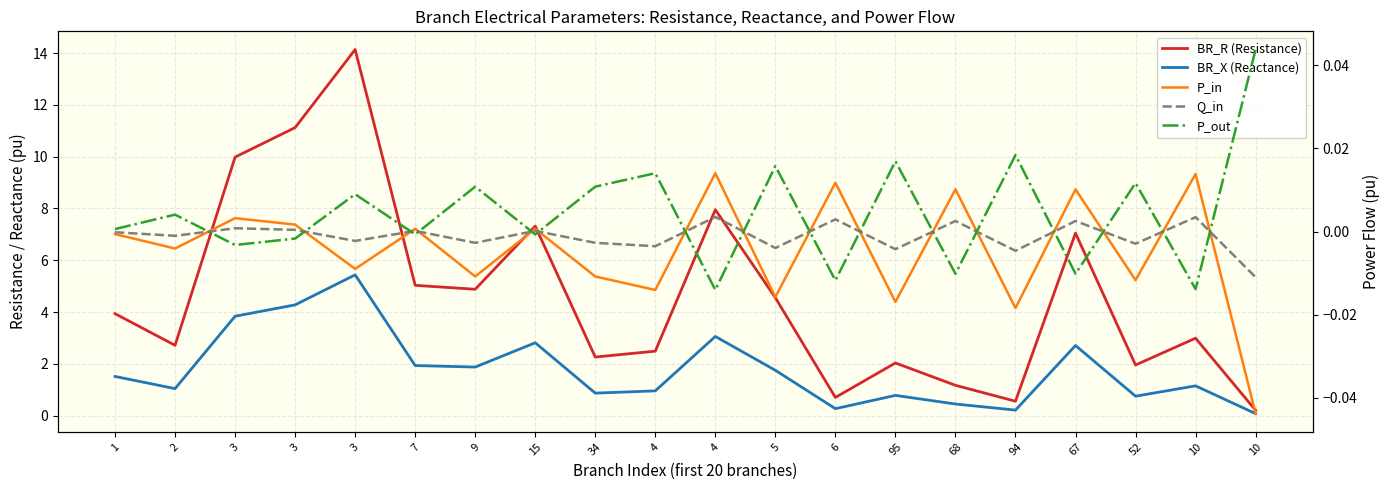

What are all the series names shown in the legend?

BR_R (Resistance), BR_X (Reactance), P_in, Q_in, P_out